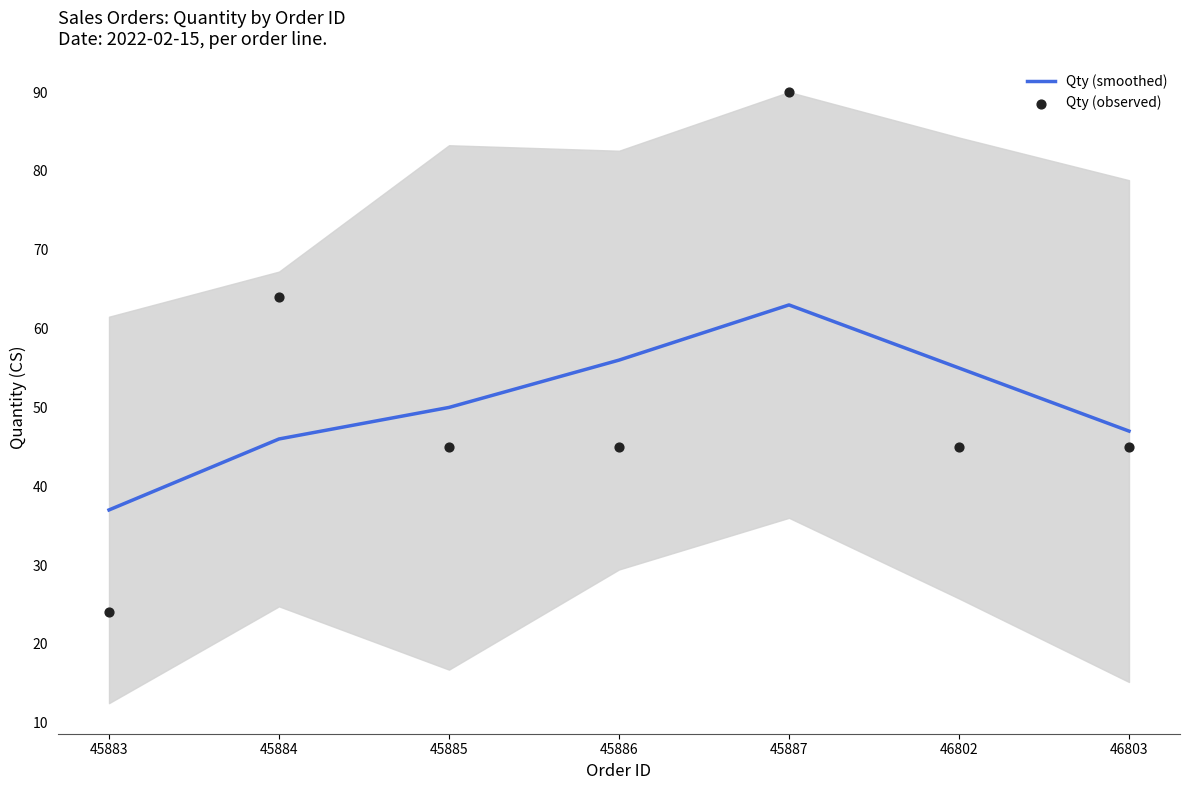

Is the value of Qty (smoothed) at 45887 greater than the value of Qty (observed) at 45884?

No